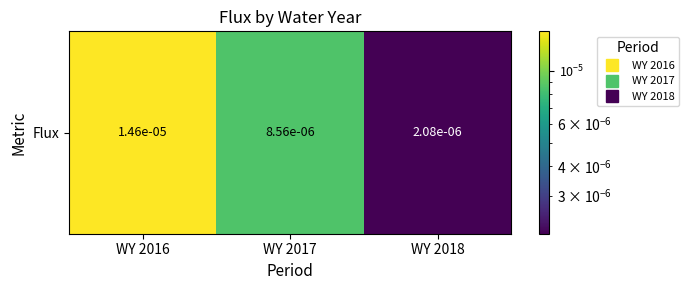

The value at WY 2017 is 0.0. True or false?

False